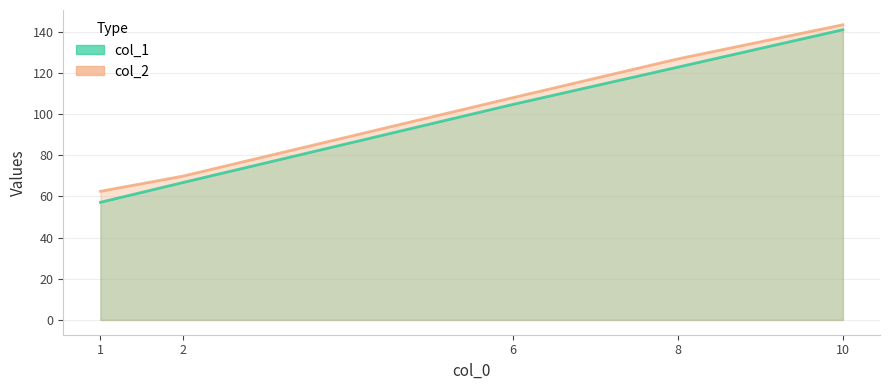

The col_1 series shows 73.4 at 10. True or false?

False